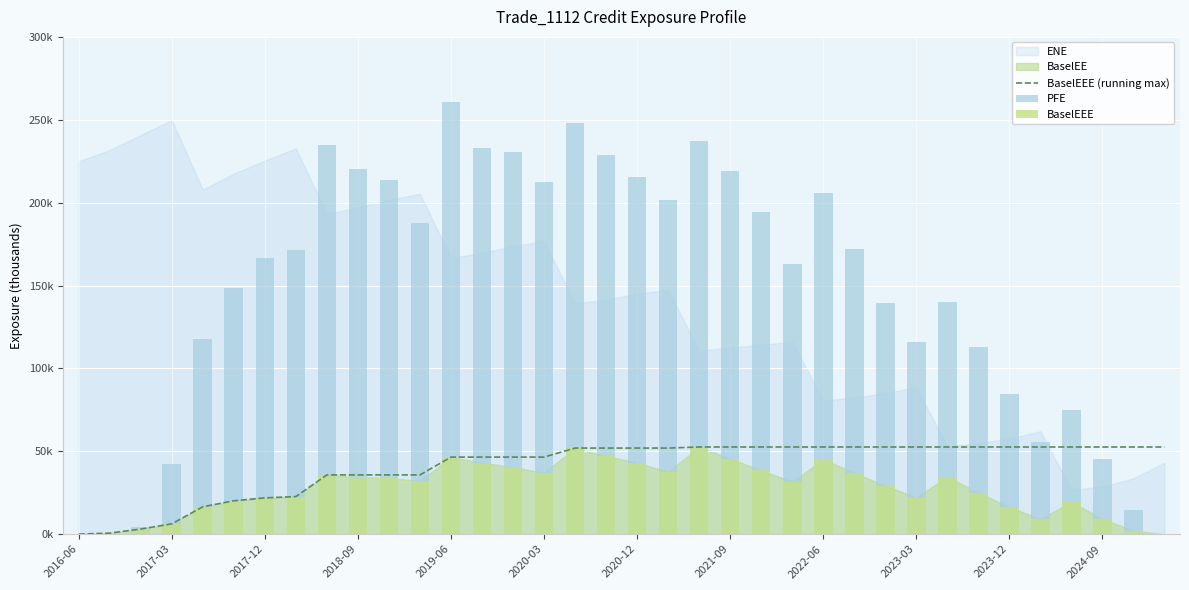

Are the bars grouped side by side (vs. stacked)?

Yes